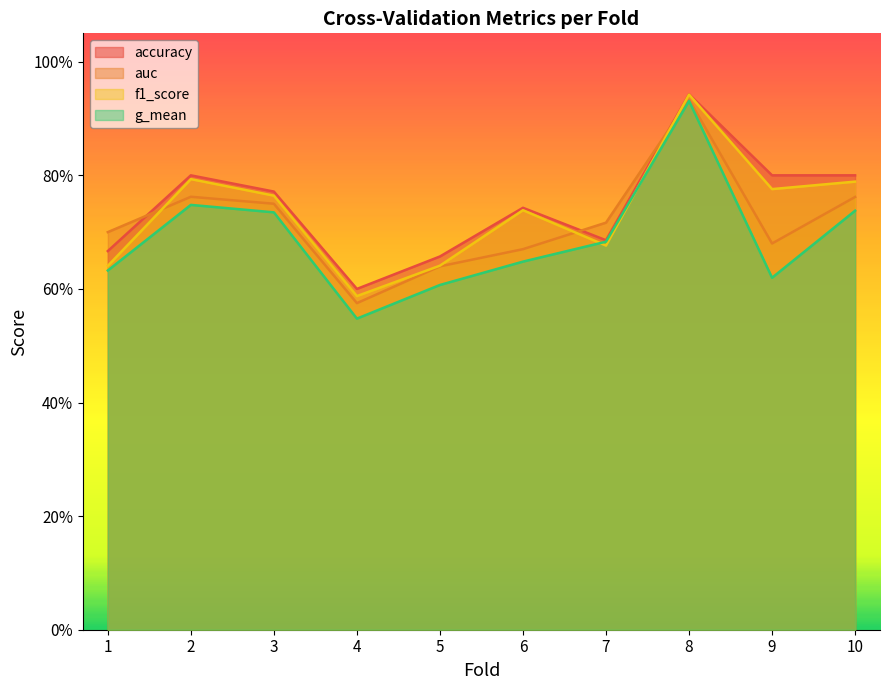

Where is the first local minimum for g_mean?

4